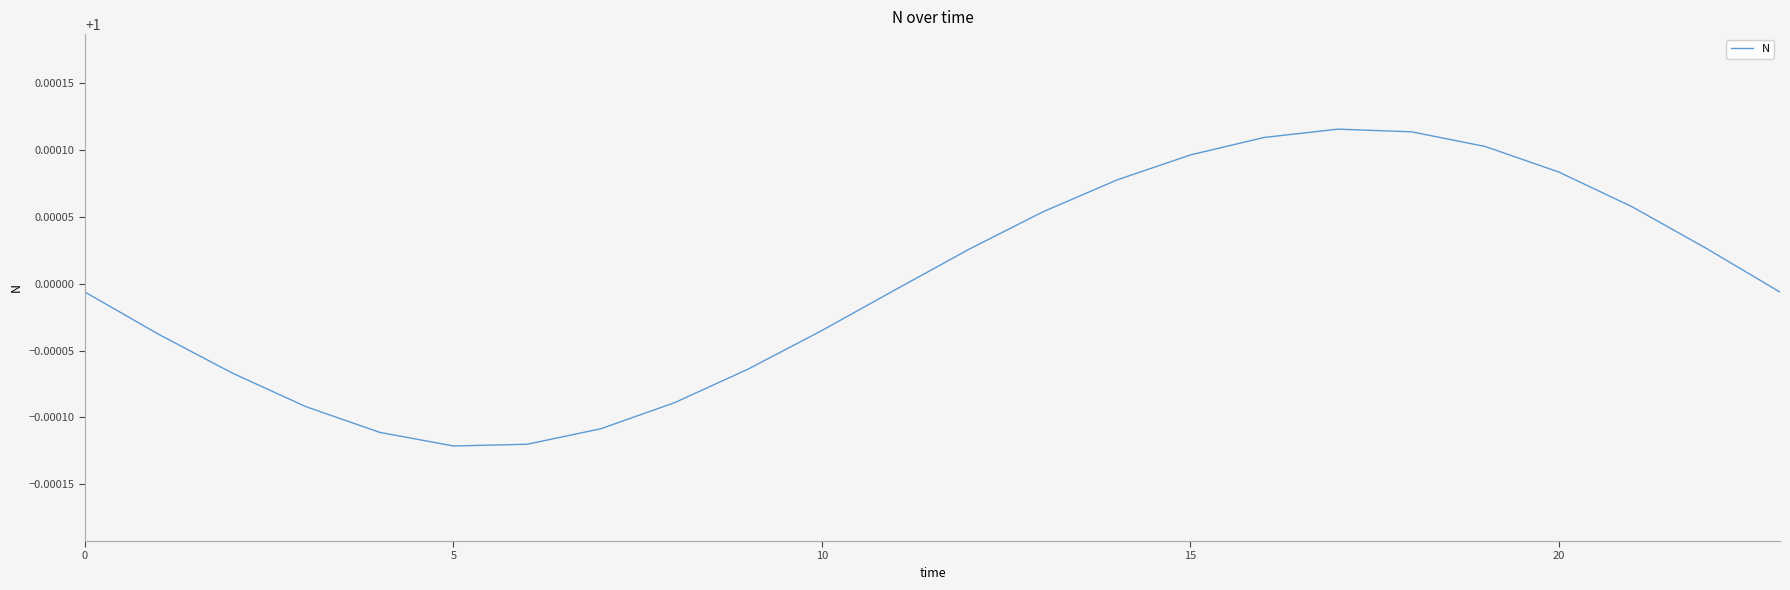

How many lines are shown in the chart?

1